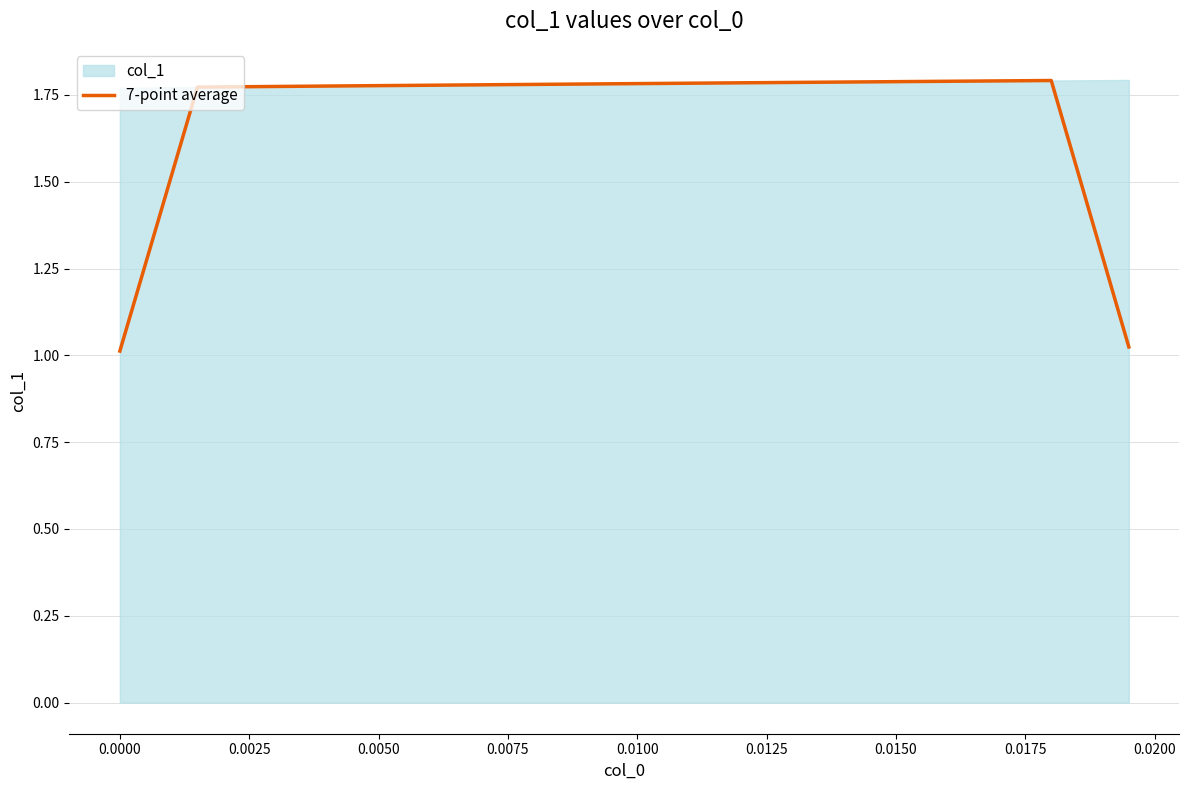

How many interior local peaks (higher than both neighbors) does the data have?

1